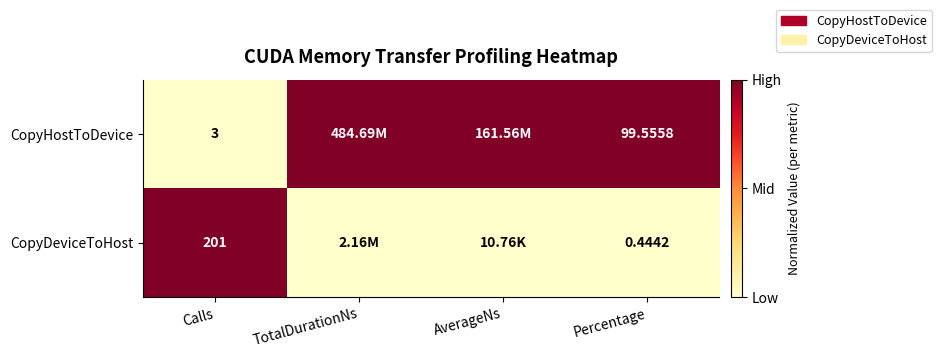

Is the value of CopyHostToDevice at Calls greater than the value of CopyDeviceToHost at Calls?

No